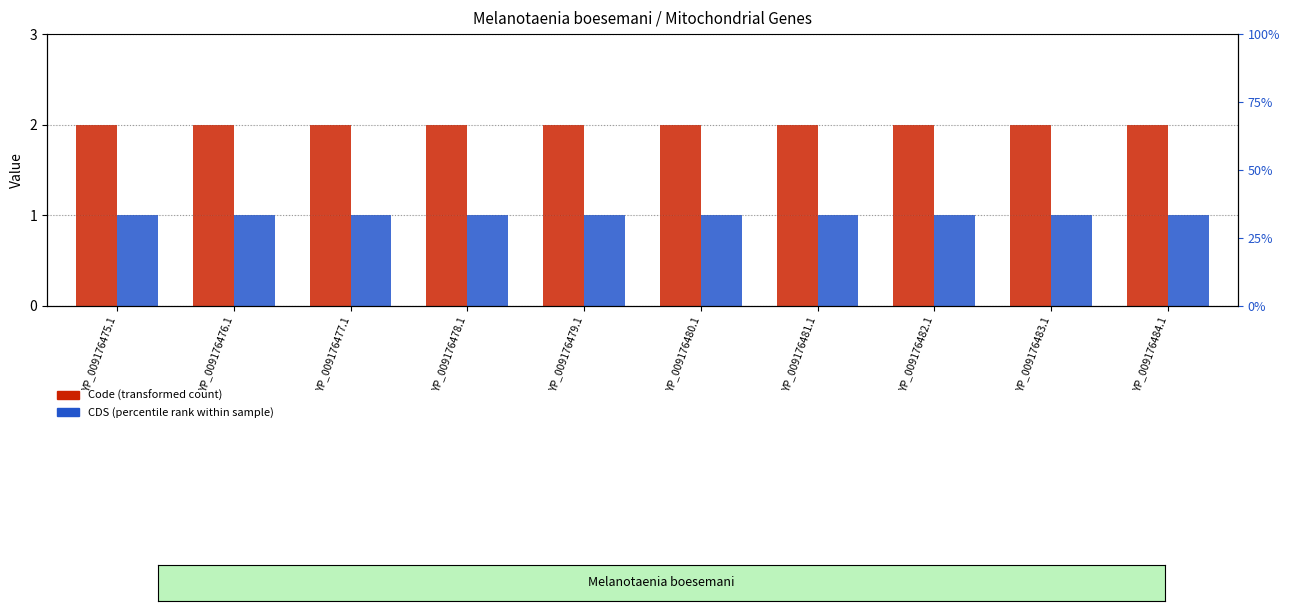

Count the number of categories in the chart.

10